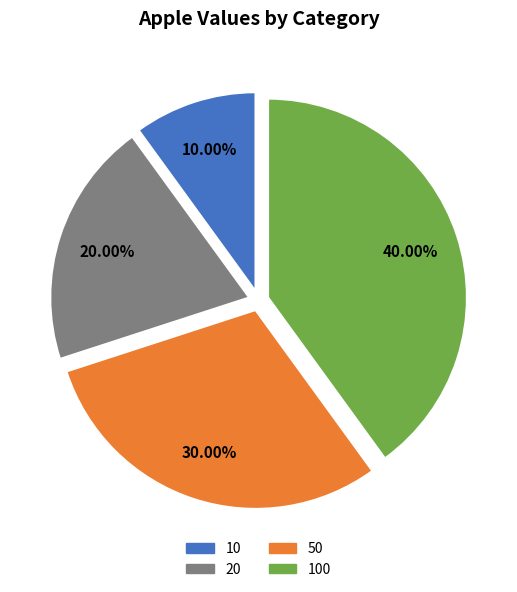

The 50 slice represents 23% of the pie. True or false?

False